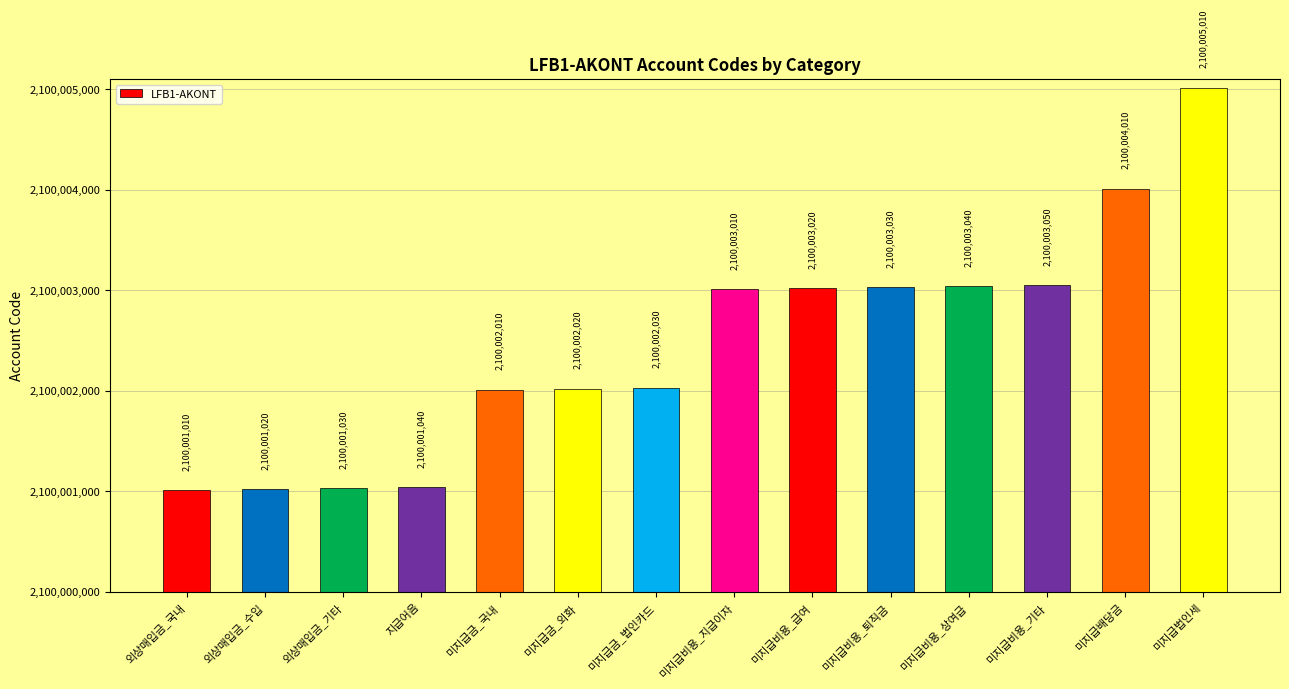

What is the greatest value displayed?

2100005010